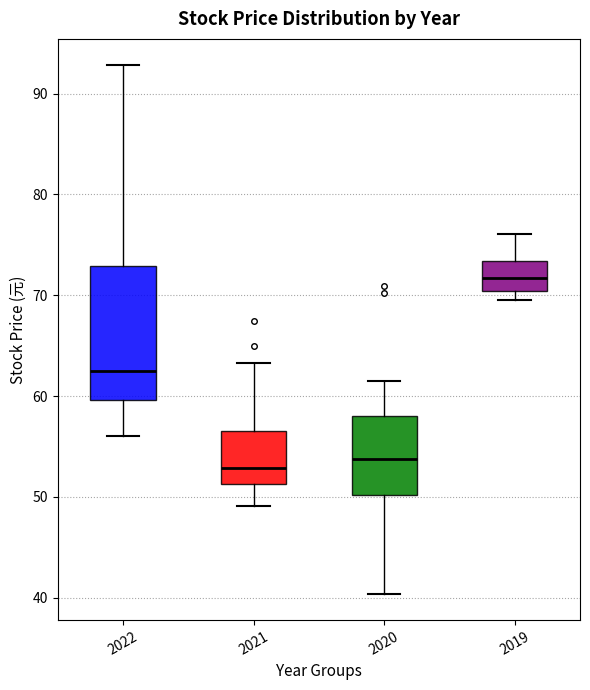

Which box is the tallest, from its lower edge to its upper edge?

2022